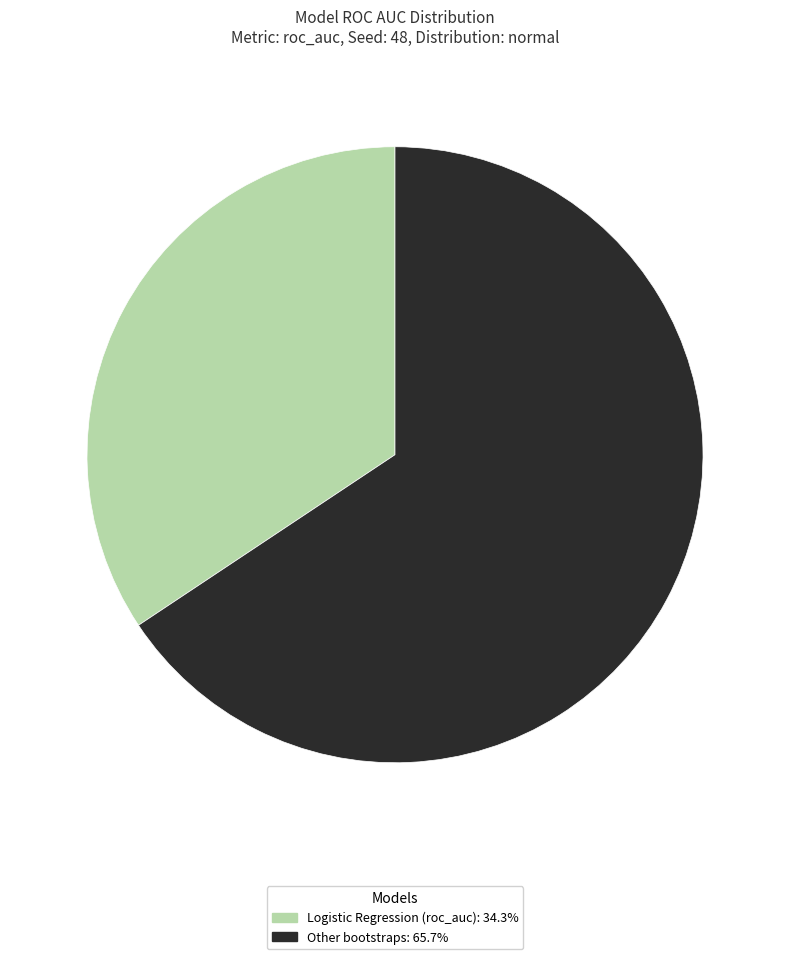

Does Logistic Regression (roc_auc): 34.3% represent more than half of the total?

No